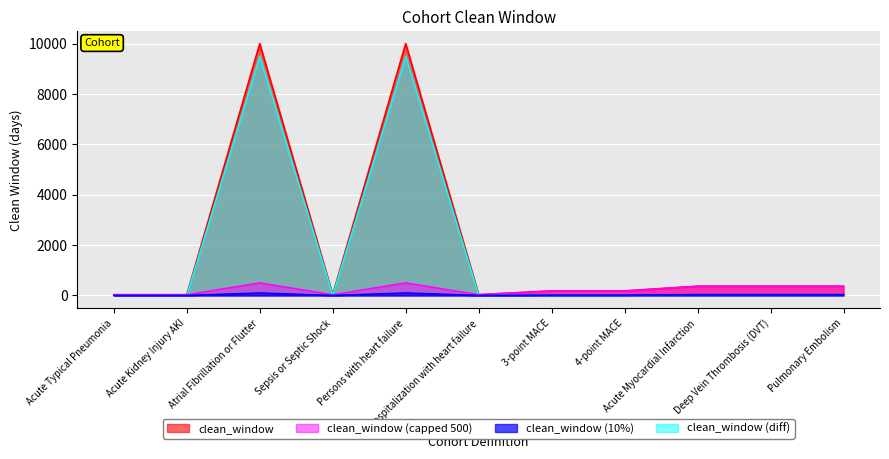

List the labels in order of value, smallest first.

Acute Typical Pneumonia, Acute Kidney Injury AKI, Sepsis or Septic Shock, Hospitalization with heart failure, 3-point MACE, 4-point MACE, Acute Myocardial Infarction, Deep Vein Thrombosis (DVT), Pulmonary Embolism, Atrial Fibrillation or Flutter, Persons with heart failure